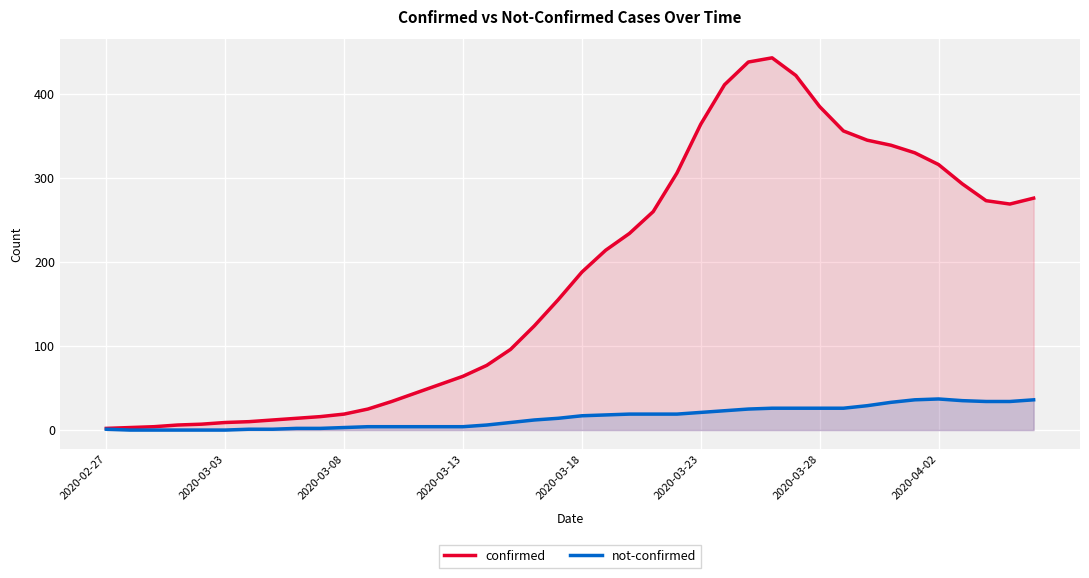

The not-confirmed series shows 17 at 36. True or false?

False